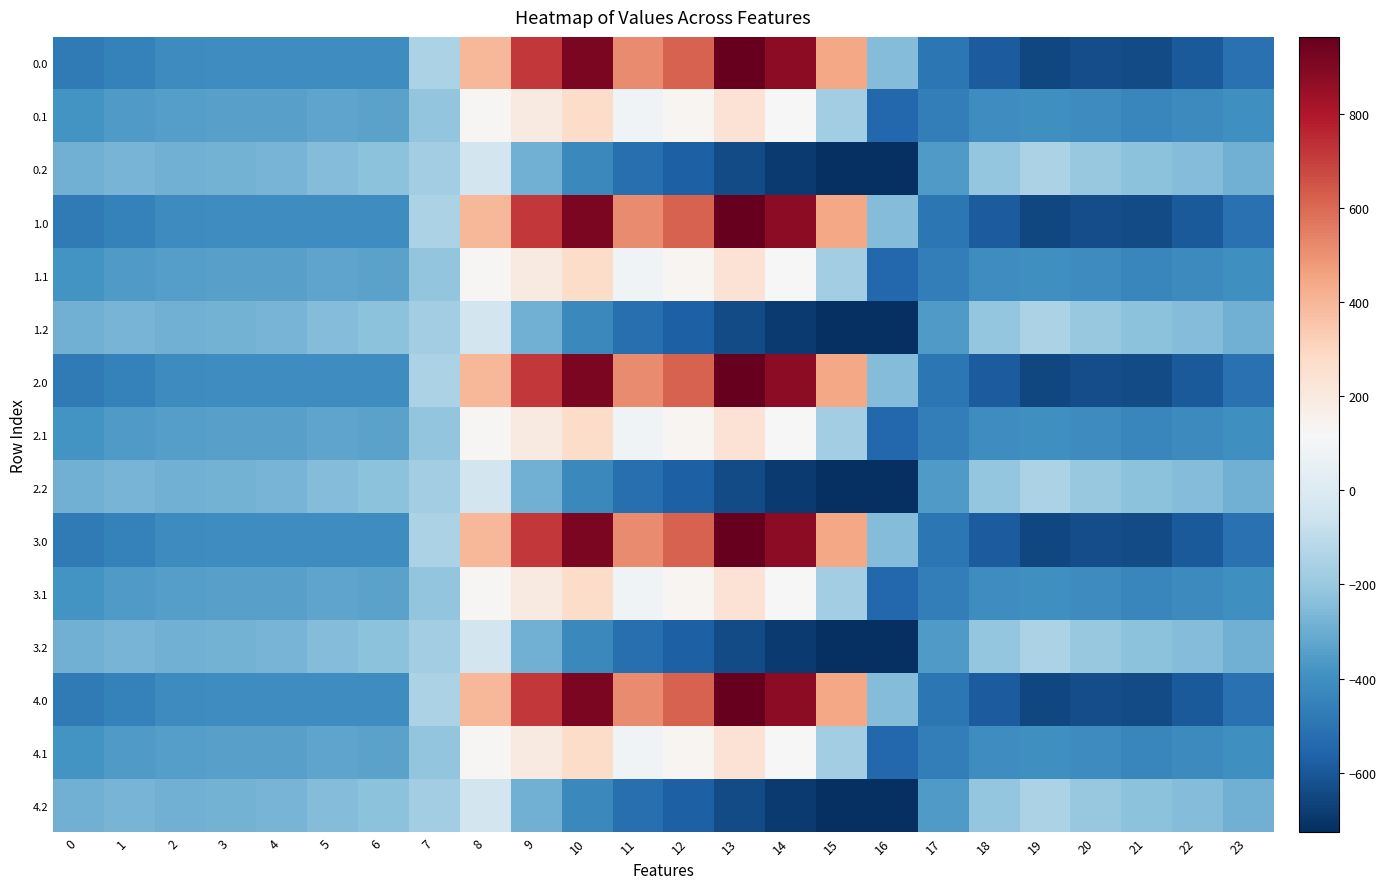

List the series in order of their peak value, lowest first.

0.2, 1.2, 2.2, 3.2, 4.2, 0.1, 1.1, 2.1, 3.1, 4.1, 0.0, 1.0, 2.0, 3.0, 4.0